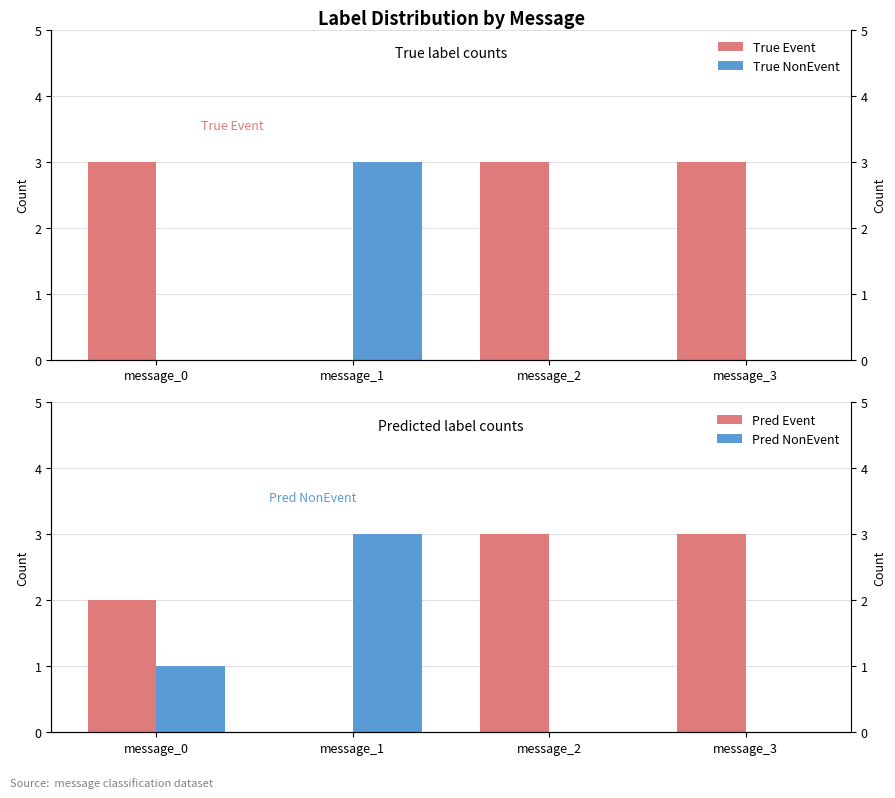

Where is True Event nearest to the value 1?

message_1